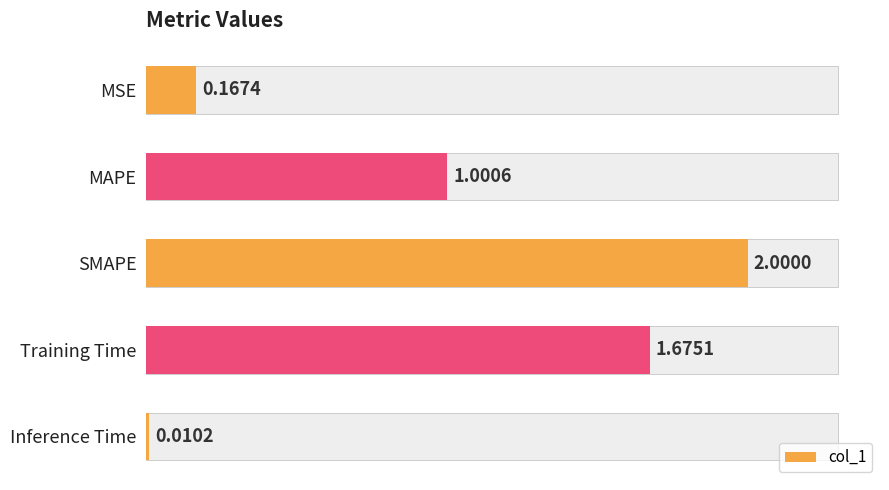

Rank the categories by value from lowest to highest.

Inference Time, MSE, MAPE, Training Time, SMAPE